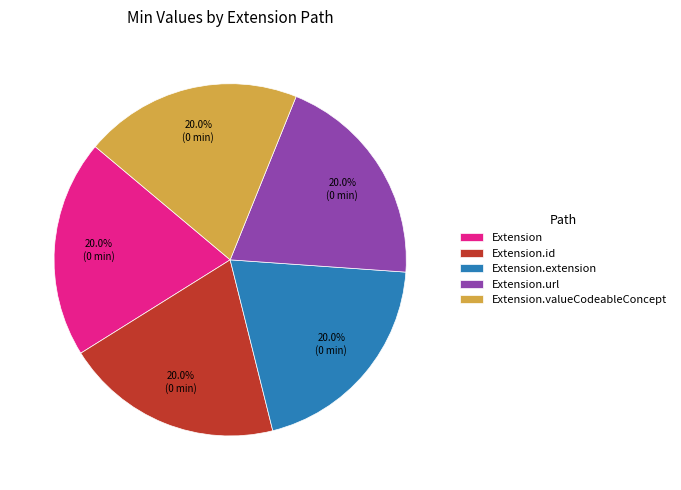

What is the ratio of the value at Extension.id to the value at Extension.valueCodeableConcept?

1.0